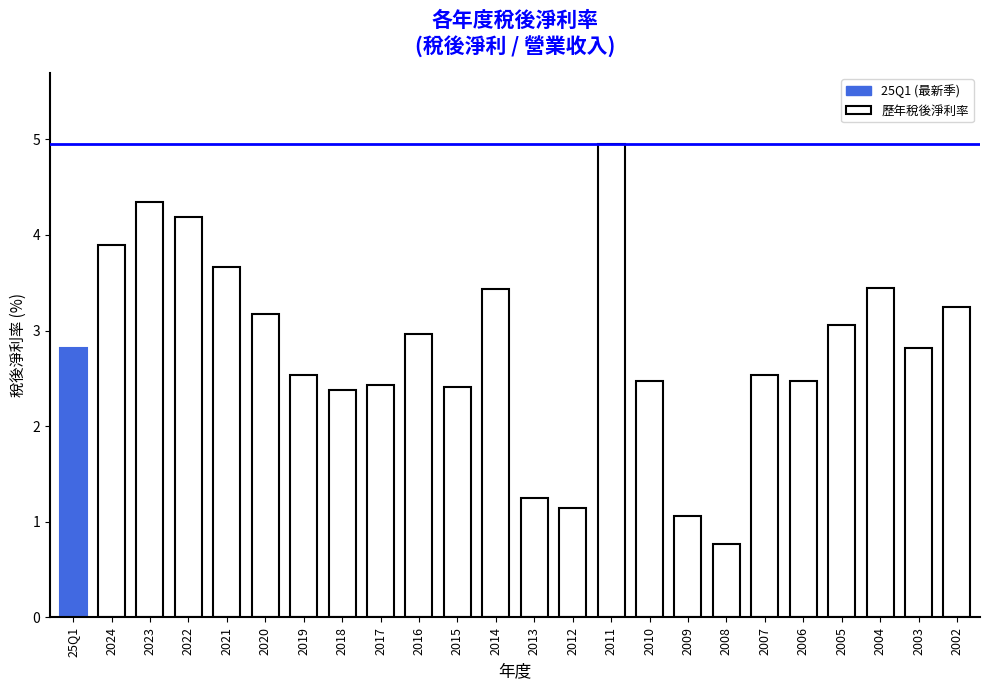

The value at 2021 is 2.2. True or false?

False